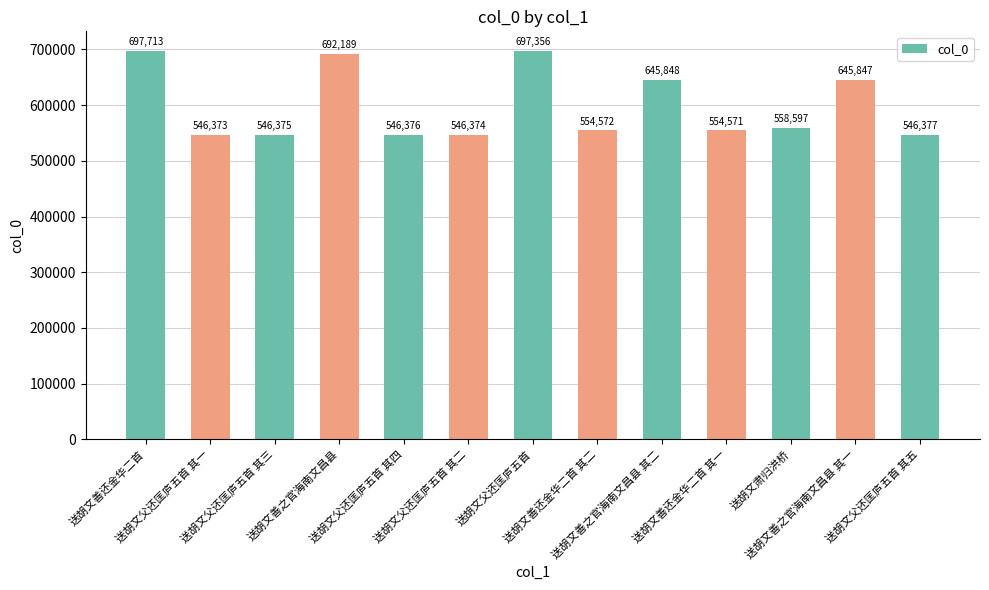

Rank the categories by value from lowest to highest.

送胡文父还匡庐五首 其一, 送胡文父还匡庐五首 其二, 送胡文父还匡庐五首 其三, 送胡文父还匡庐五首 其四, 送胡文父还匡庐五首 其五, 送胡文善还金华二首 其一, 送胡文善还金华二首 其二, 送胡文肃归洪桥, 送胡文善之官海南文昌县 其一, 送胡文善之官海南文昌县 其二, 送胡文善之官海南文昌县, 送胡文父还匡庐五首, 送胡文善还金华二首